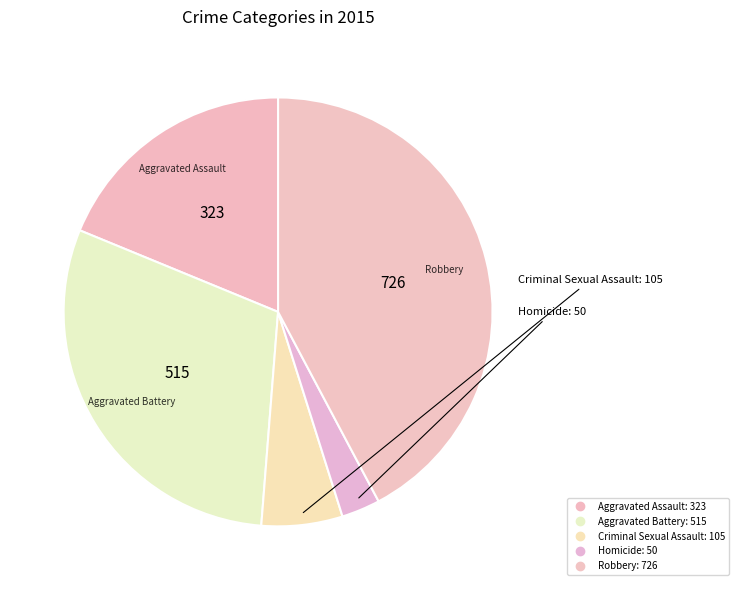

To the nearest percent, what portion does Aggravated Assault represent?

19%